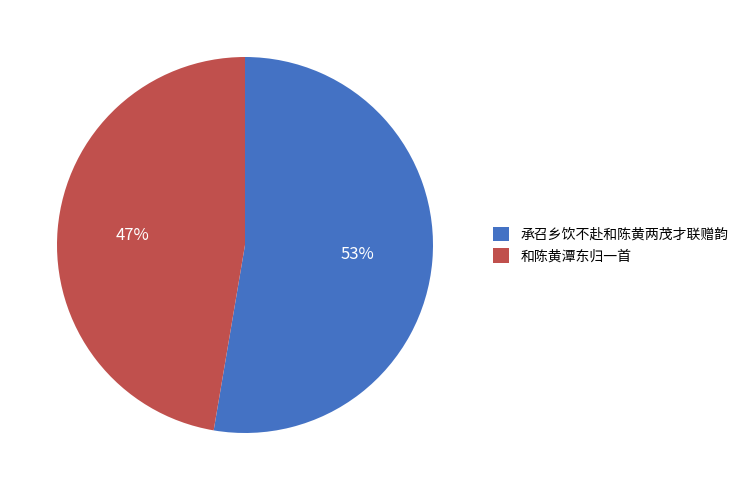

The 承召乡饮不赴和陈黄两茂才联赠韵 slice represents 53% of the pie. True or false?

True